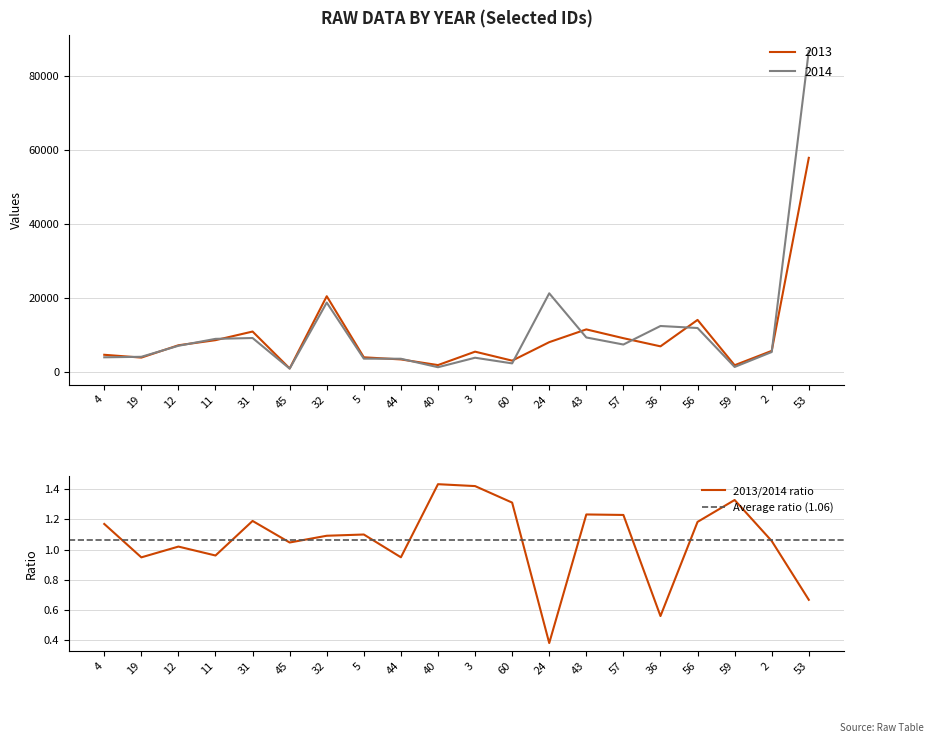

Which series has the largest total across all categories?

2014